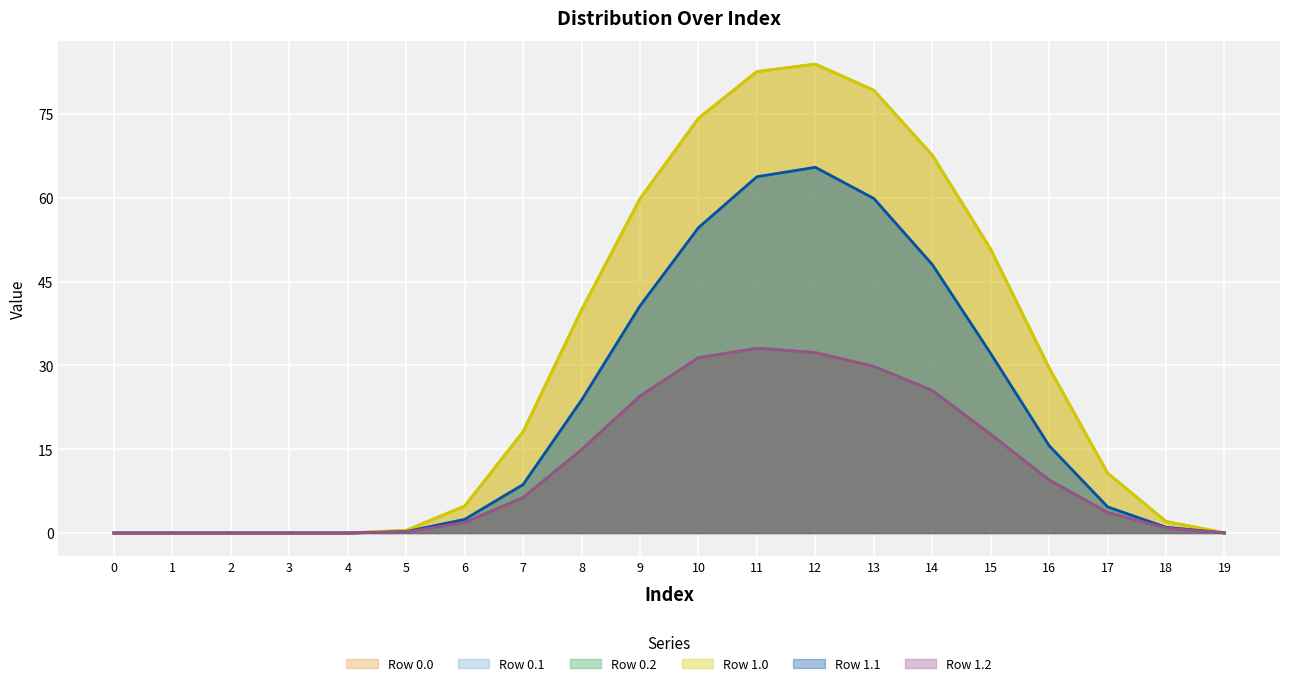

Is the value of Row 1.0 at 0 greater than the value of Row 1.1 at 18?

No